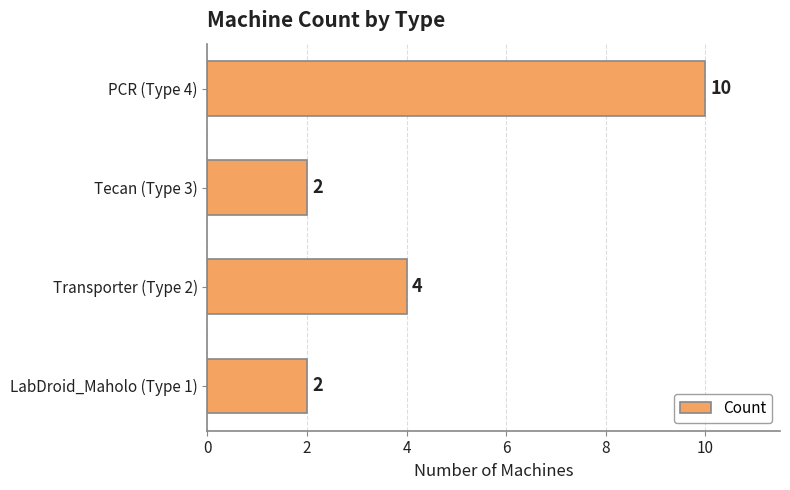

How many values are between 2 and 10?

4